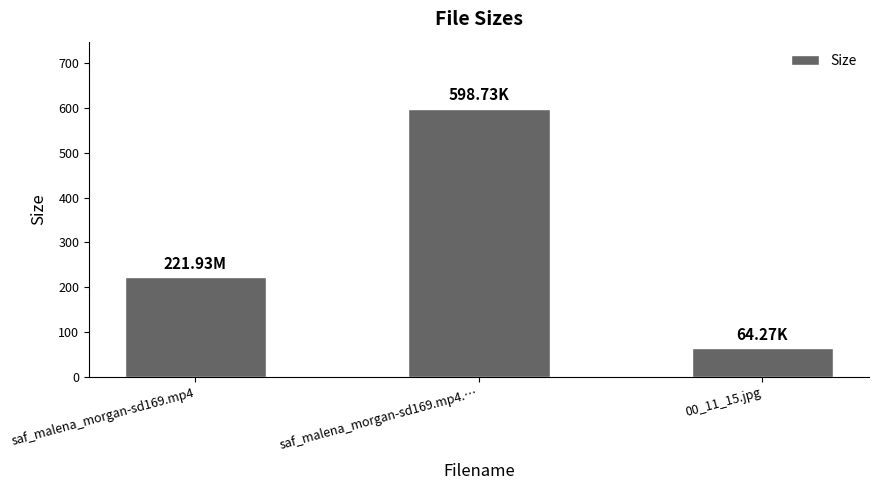

How many categories are shown in the chart?

3